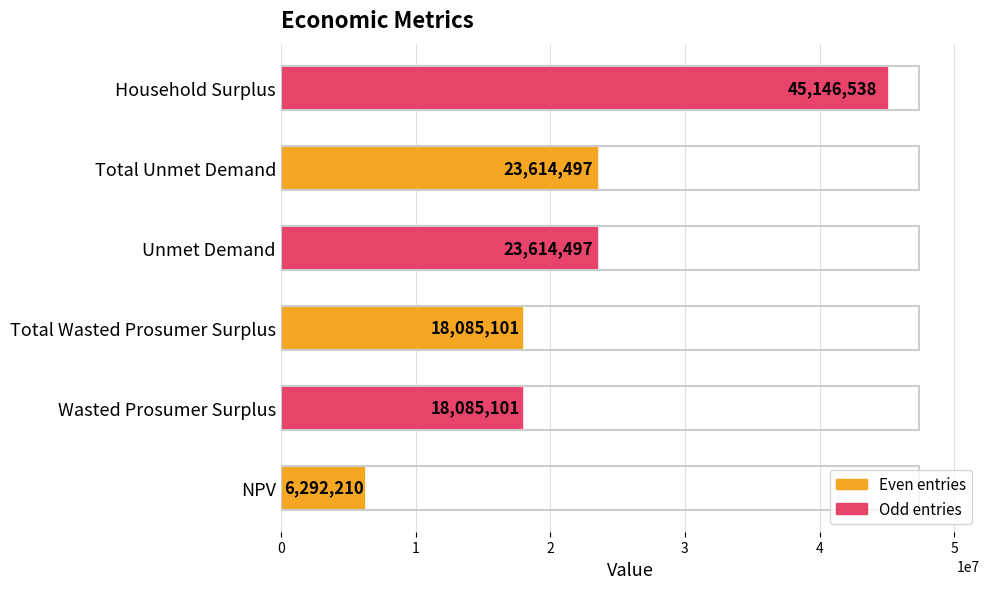

What is the greatest value displayed?

45146537.6